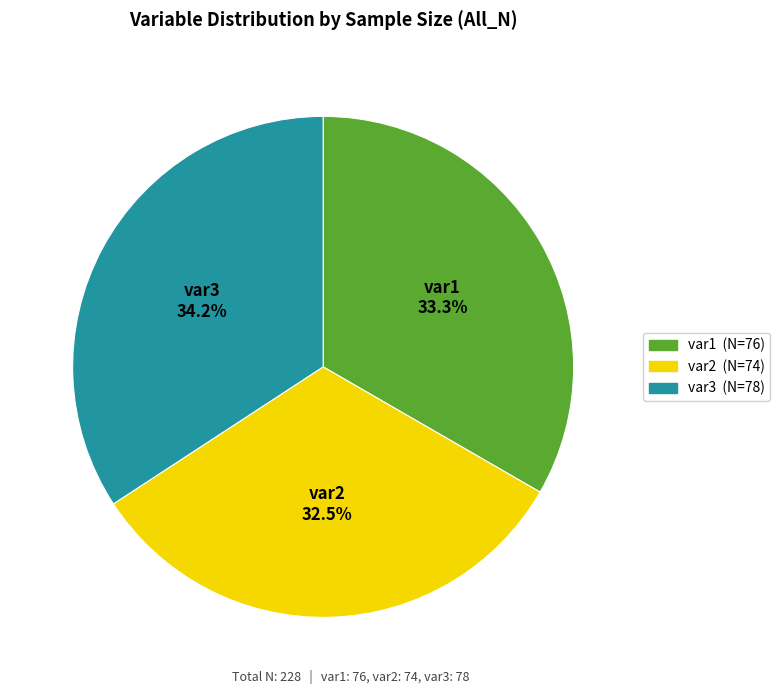

Which has a higher value, var3 or var2?

var3